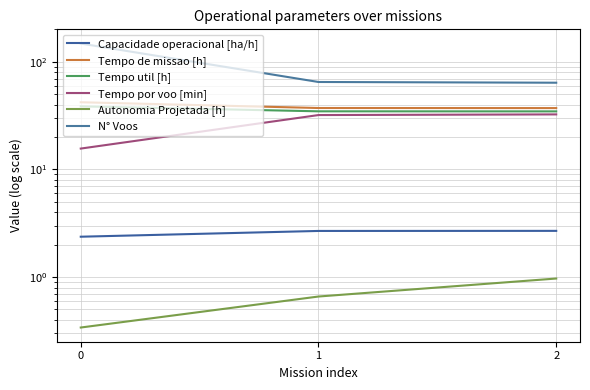

Reading left to right, list all the values displayed in this chart.

Capacidade operacional [ha/h]: 0=2.4	1=2.7	2=2.7
Tempo de missao [h]: 0=42.1	1=37.2	2=37.2
Tempo util [h]: 0=38.6	1=34.7	2=34.7
Tempo por voo [min]: 0=15.6	1=32.0	2=32.5
Autonomia Projetada [h]: 0=0.3	1=0.7	2=1.0
N° Voos: 0=148.0	1=65.0	2=64.0